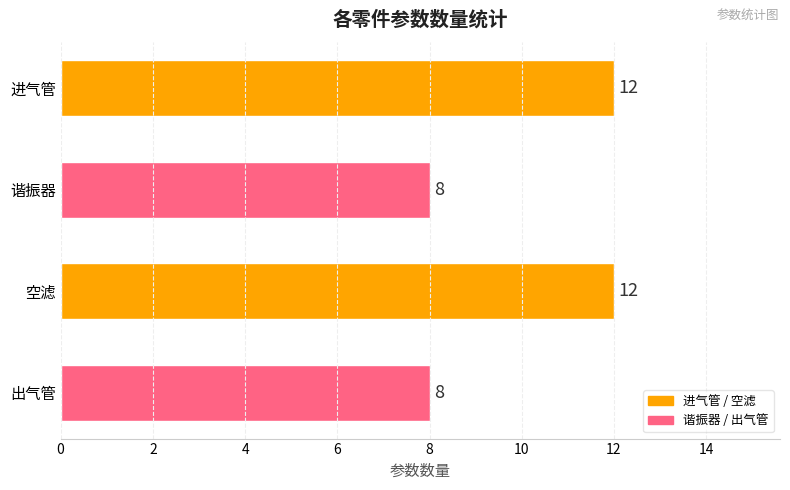

How many bars are there in total?

4